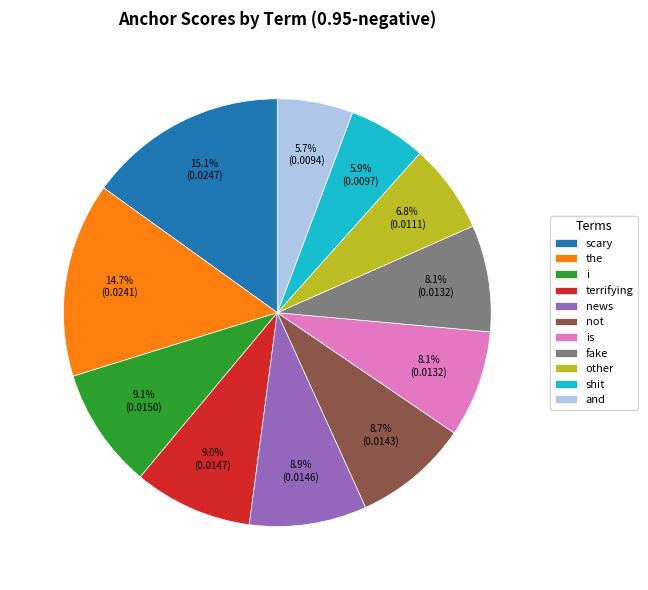

What is the total percentage of scary and the?

29.8%